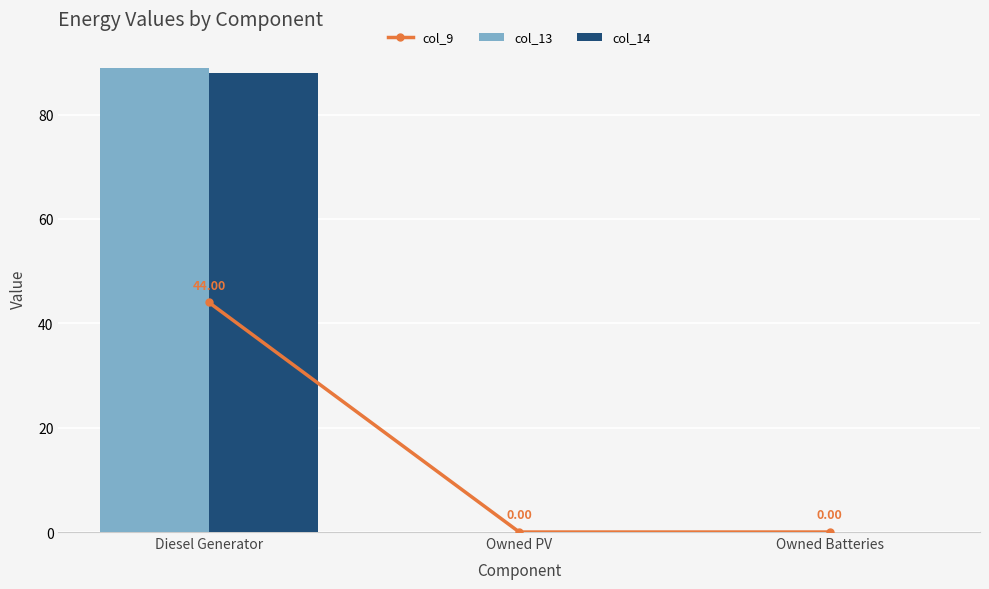

What are all the series names shown in the legend?

col_9, col_13, col_14